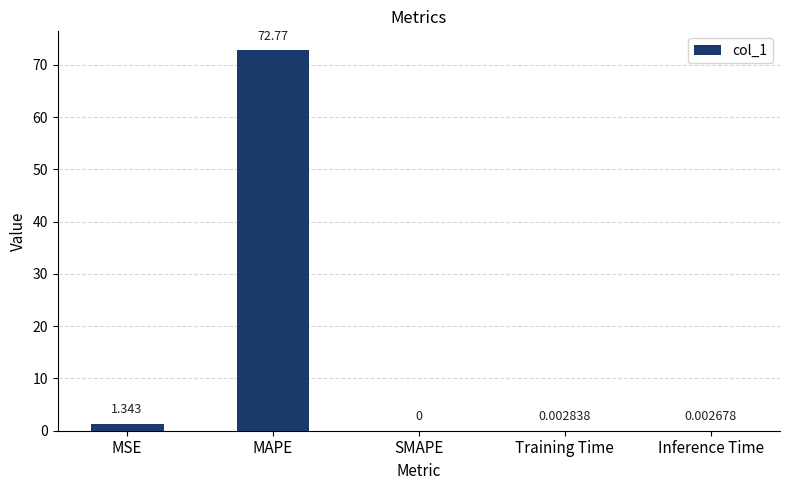

What is the average value?

14.8